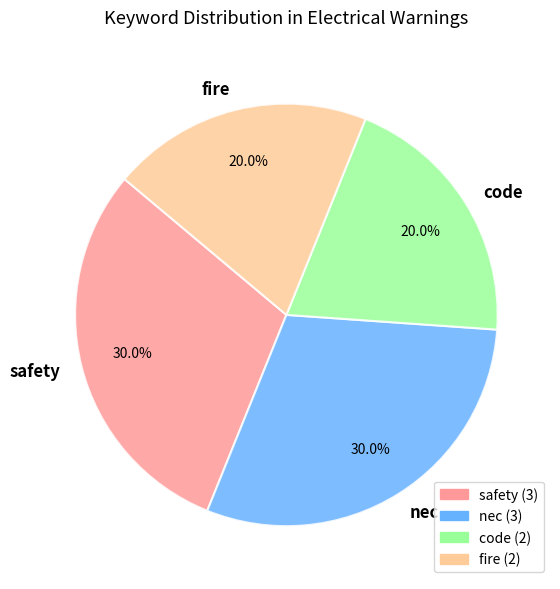

Does safety represent more than half of the total?

No